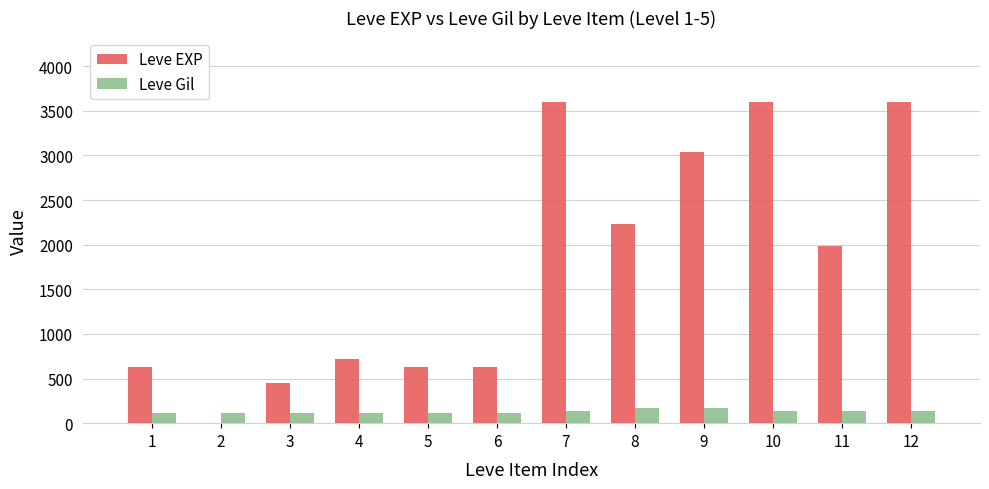

How many groups of bars are there?

12